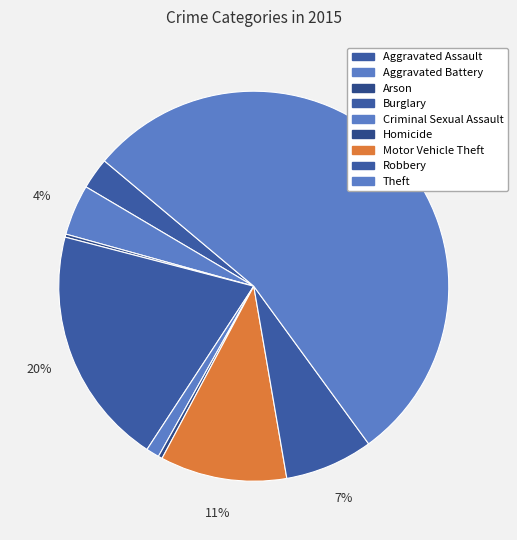

To the nearest percent, what percentage of the pie is Aggravated Battery?

4%